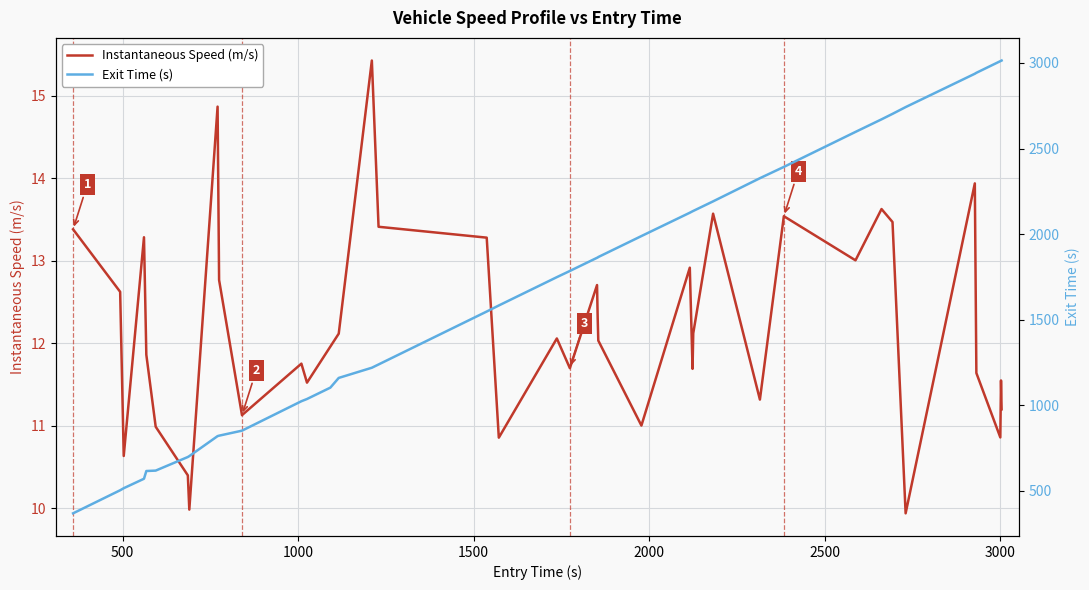

What is the maximum value shown in the chart?

3014.4